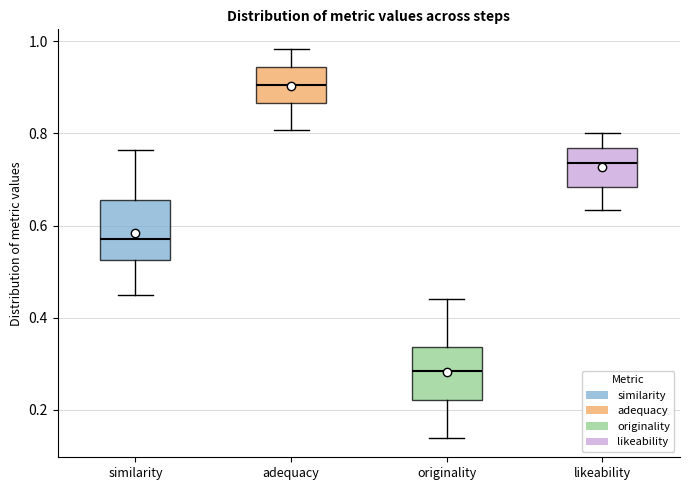

Which box's median line is the highest?

adequacy